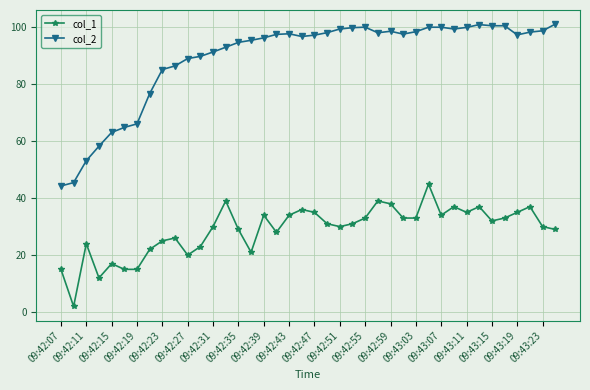

True or false: col_2 has more than 1 interior local peaks.

True